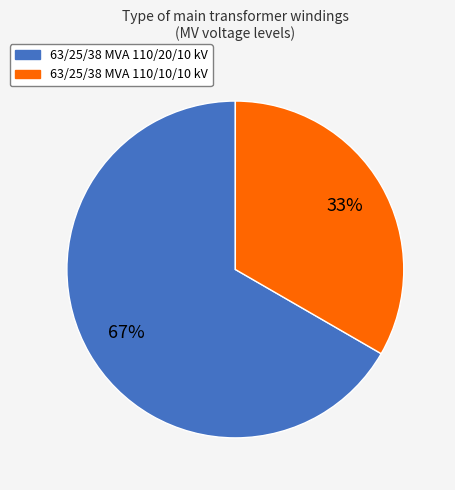

Which slice is the largest?

63/25/38 MVA 110/20/10 kV